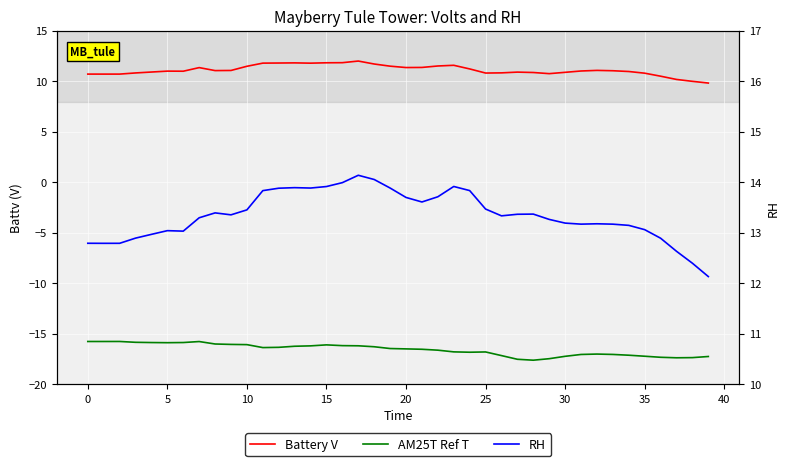

How many lines are shown in the chart?

3